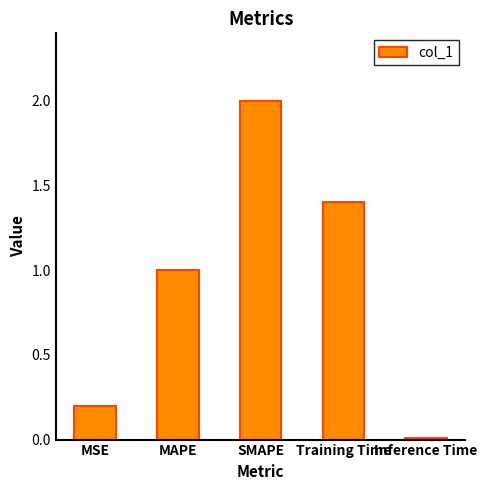

What is the difference between the values at MSE and SMAPE?

1.8